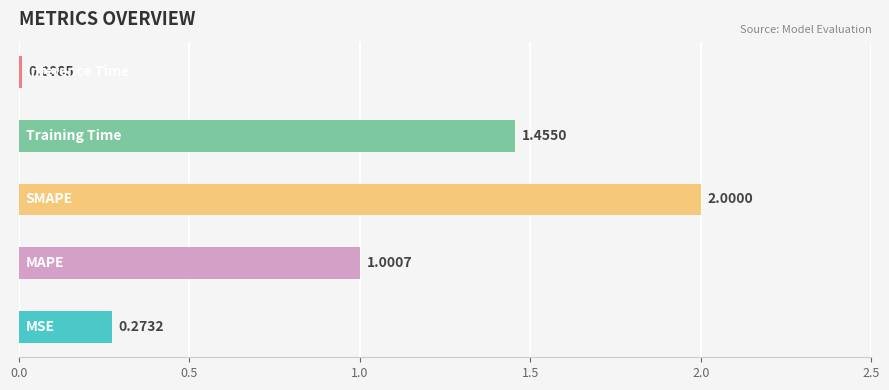

Which has a higher value, SMAPE or MSE?

SMAPE